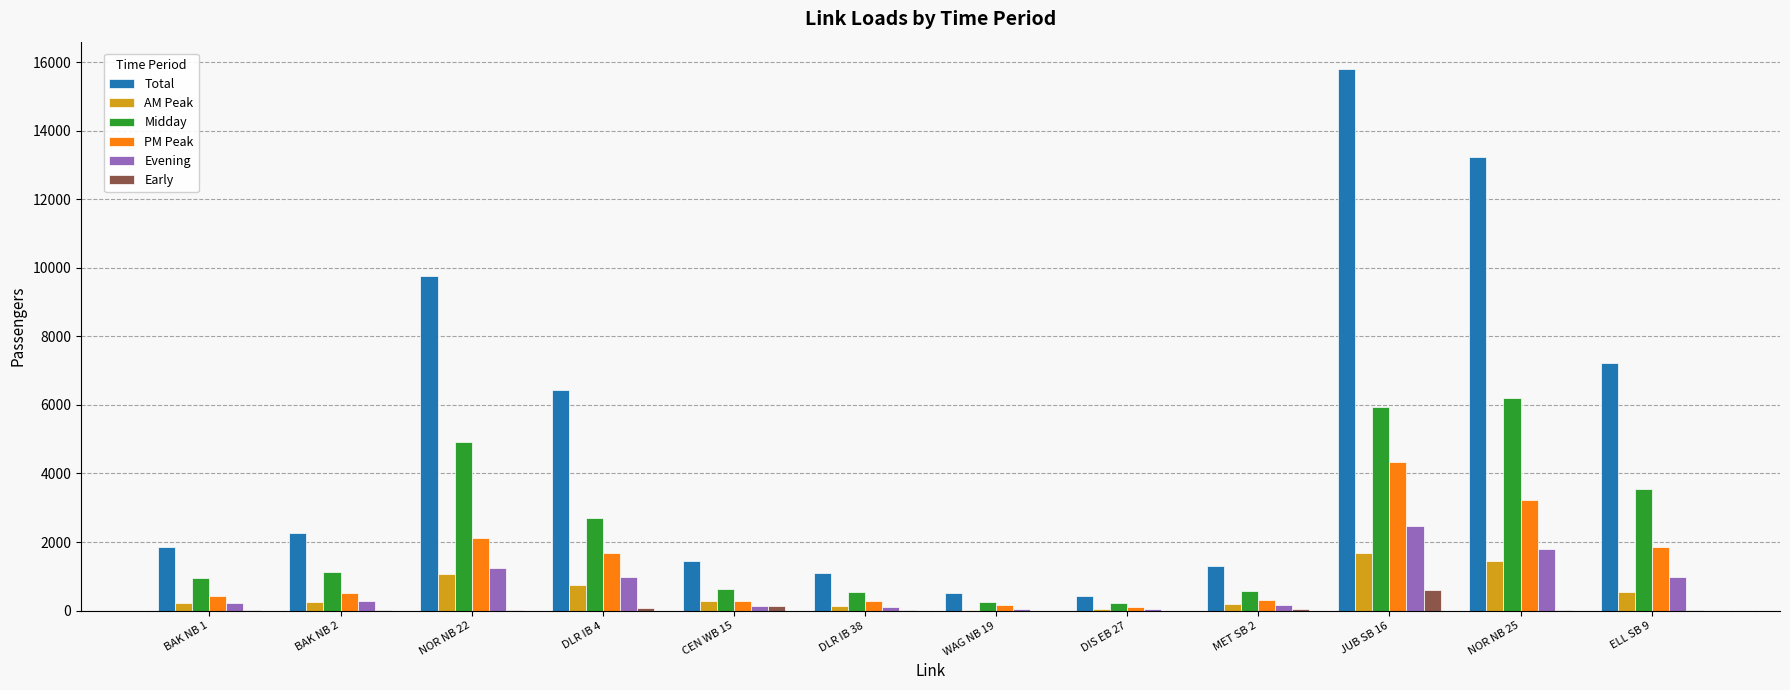

Which series has the largest total across all categories?

Total